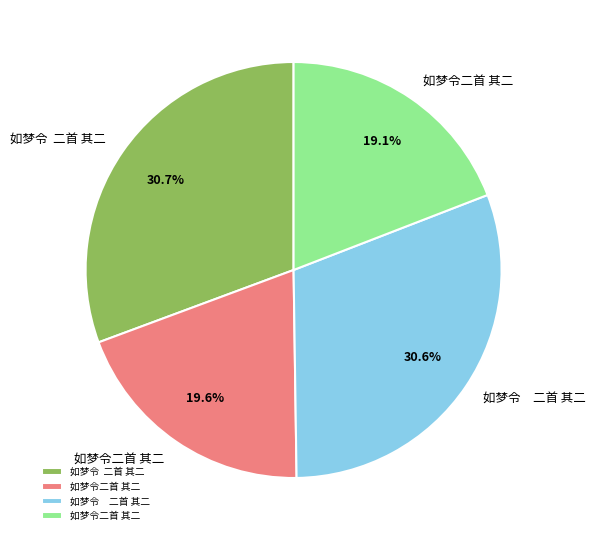

Is there any slice that represents more than half of the pie?

No